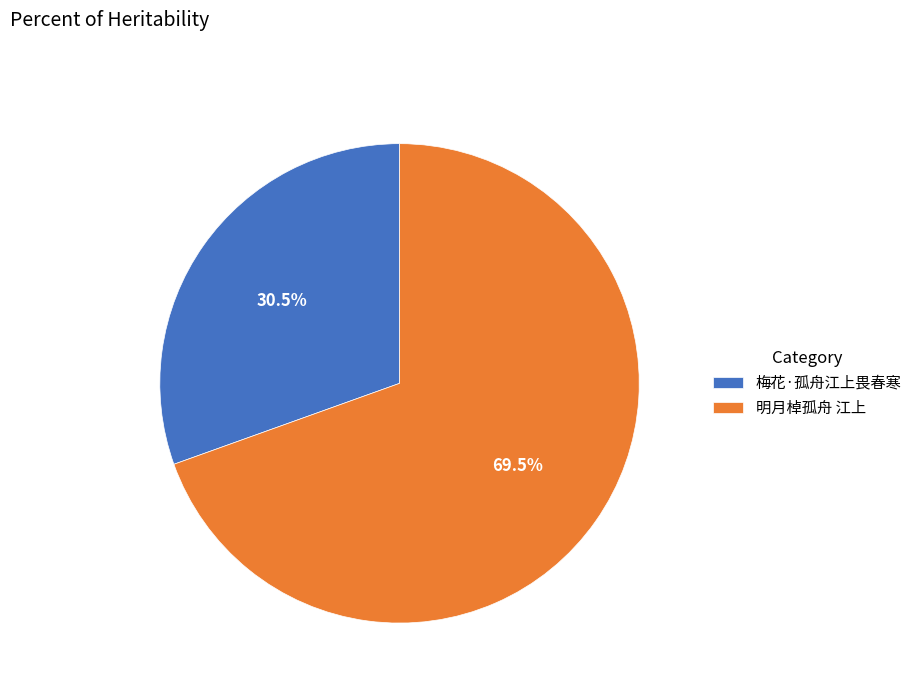

Which has a higher value, 梅花·孤舟江上畏春寒 or 明月棹孤舟 江上?

明月棹孤舟 江上